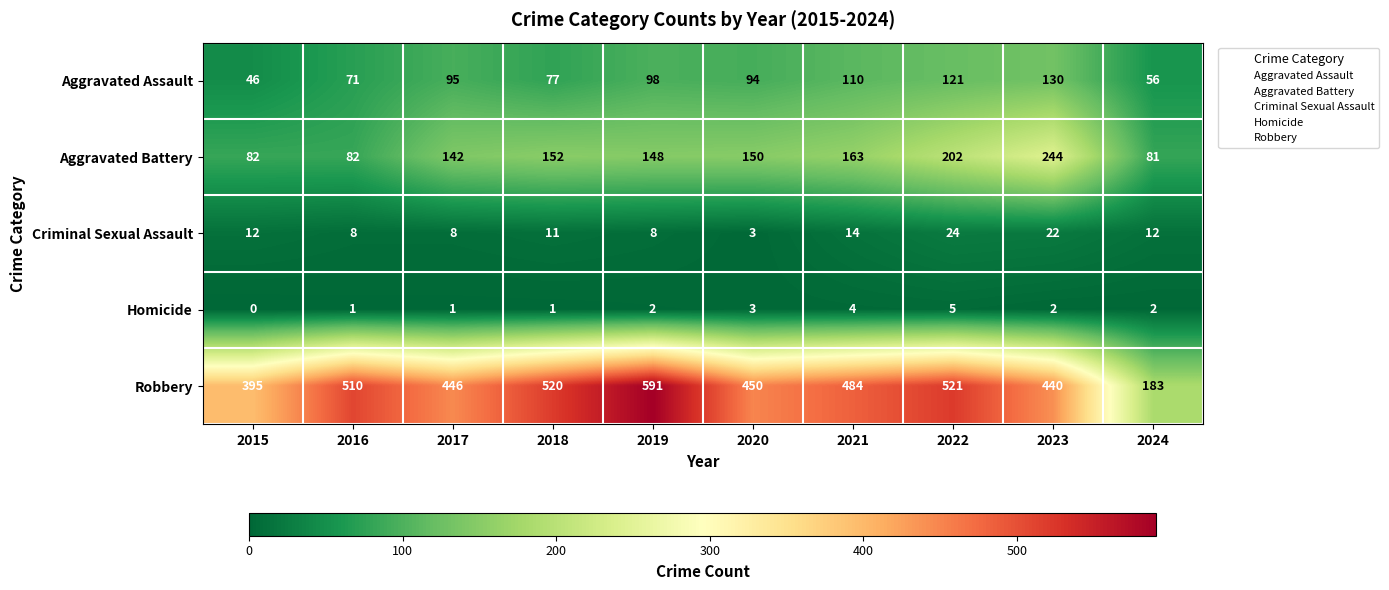

True or false: Homicide has a value of 3 at 2019.

False